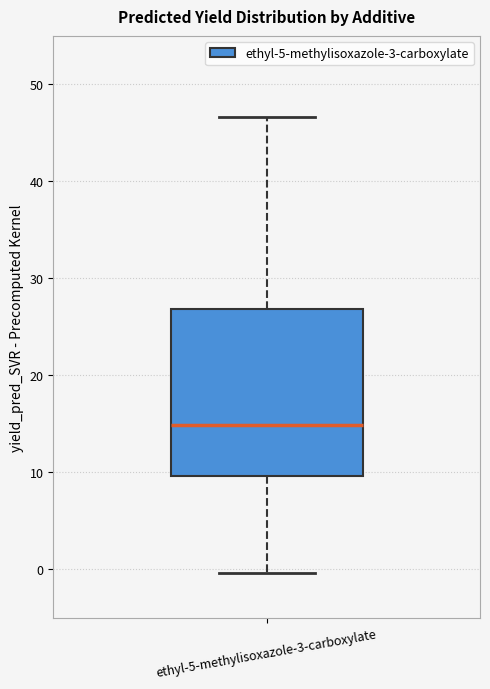

Read this box plot against the y-axis: the position of the median line, the range covered by the box, and the ends of both whiskers. The values are not printed on the chart, so give them approximately, as read against the axis.

median 15, box 10 to 27, whiskers 0 to 47